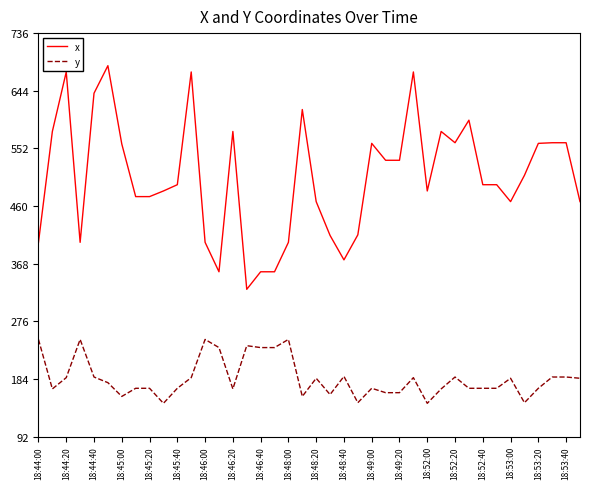

What are all the series names shown in the legend?

x, y